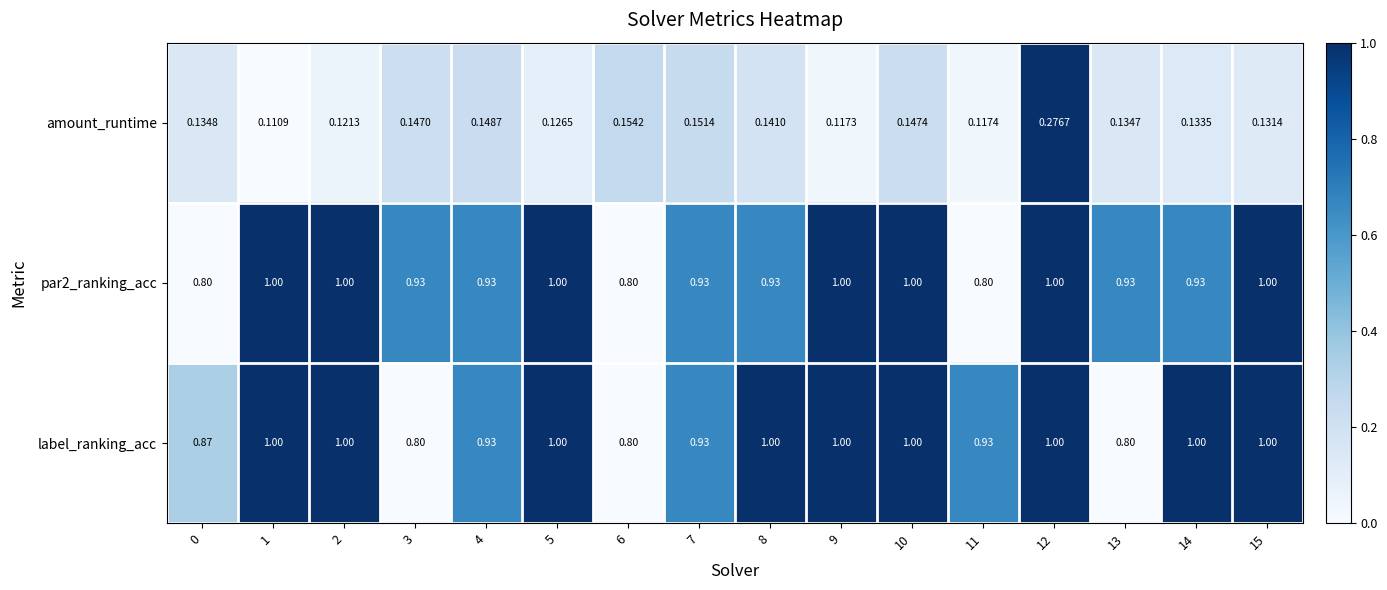

Which series has the largest total across all categories?

label_ranking_acc